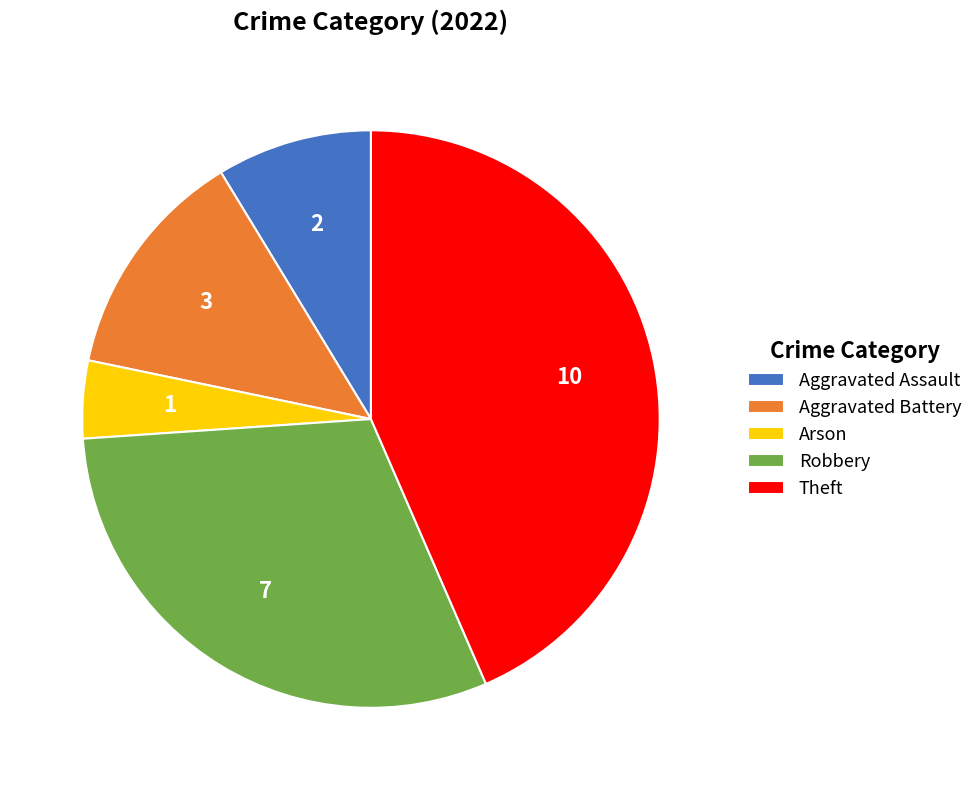

How many segments does this pie chart have?

5